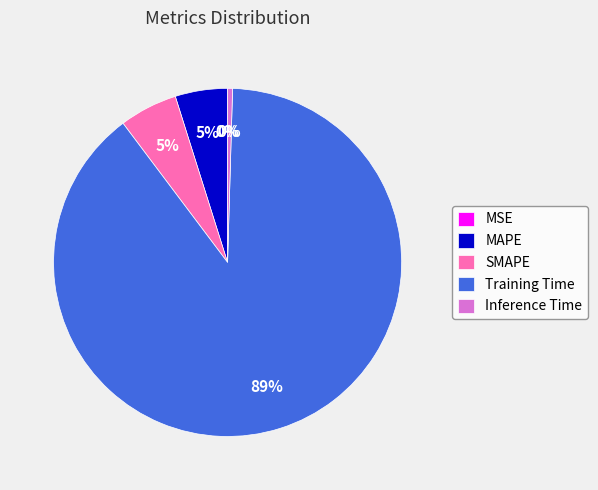

What is the largest slice in the pie chart?

Training Time